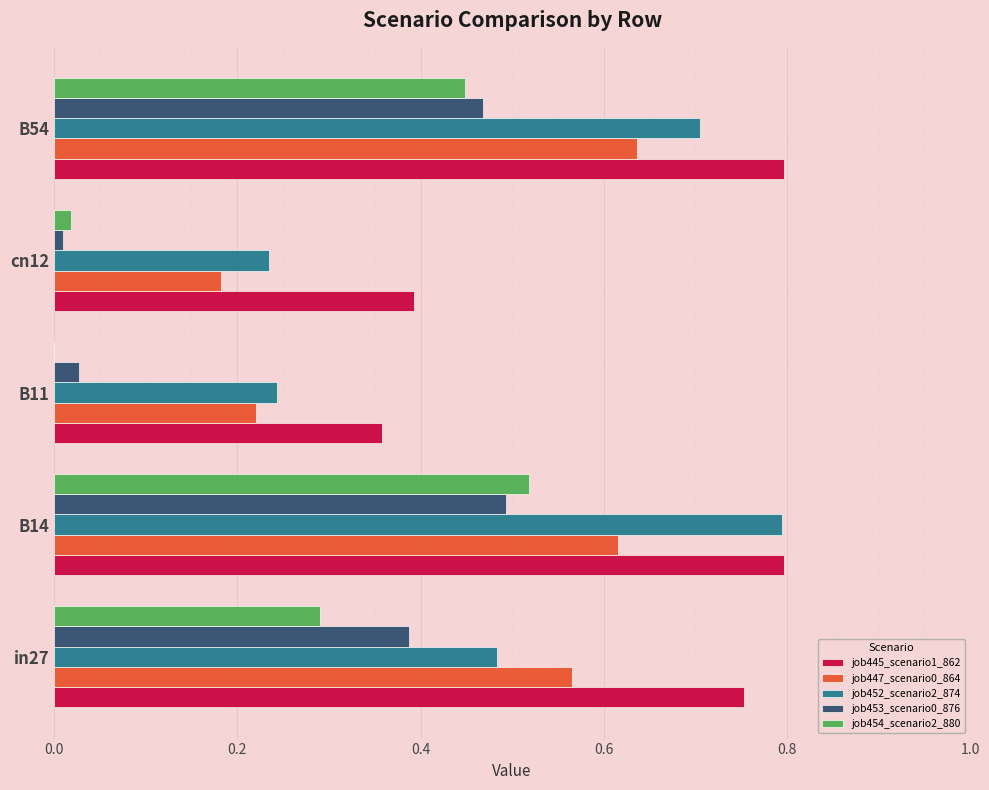

Which series has the largest total across all categories?

job445_scenario1_862